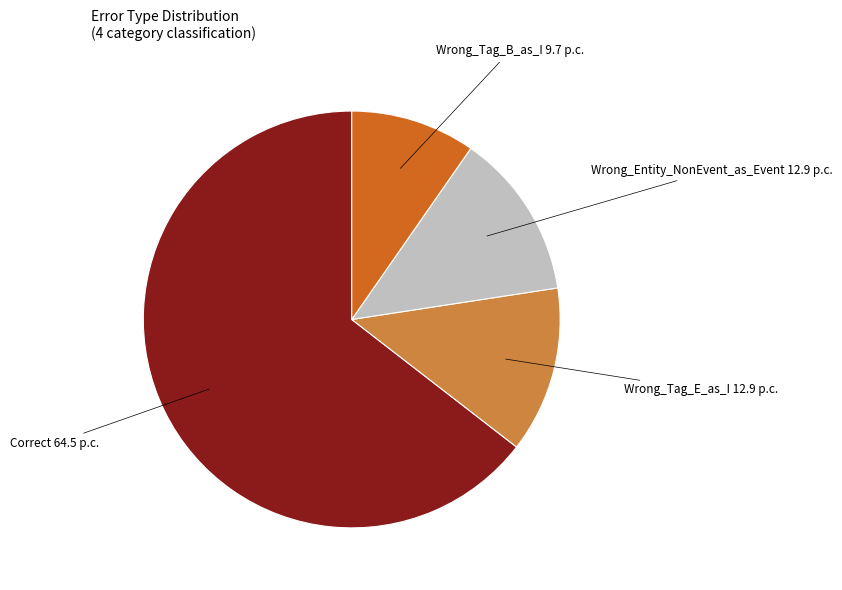

Does any single category account for the majority?

Yes